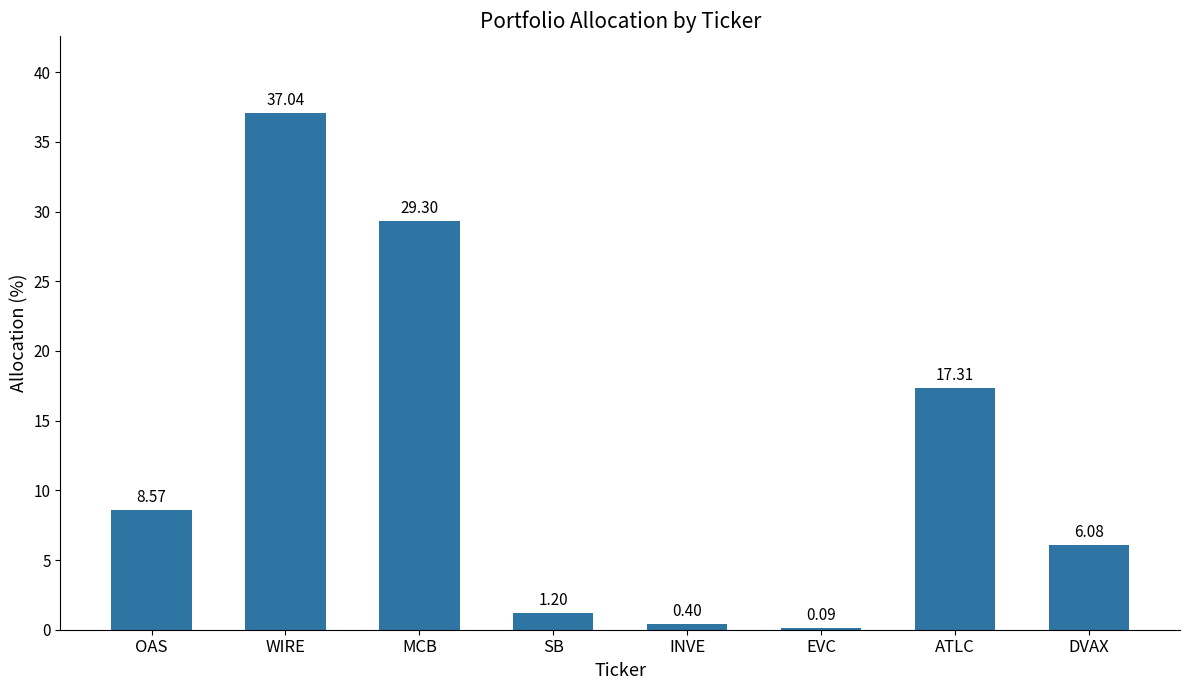

Where is the data nearest to the value 18?

ATLC